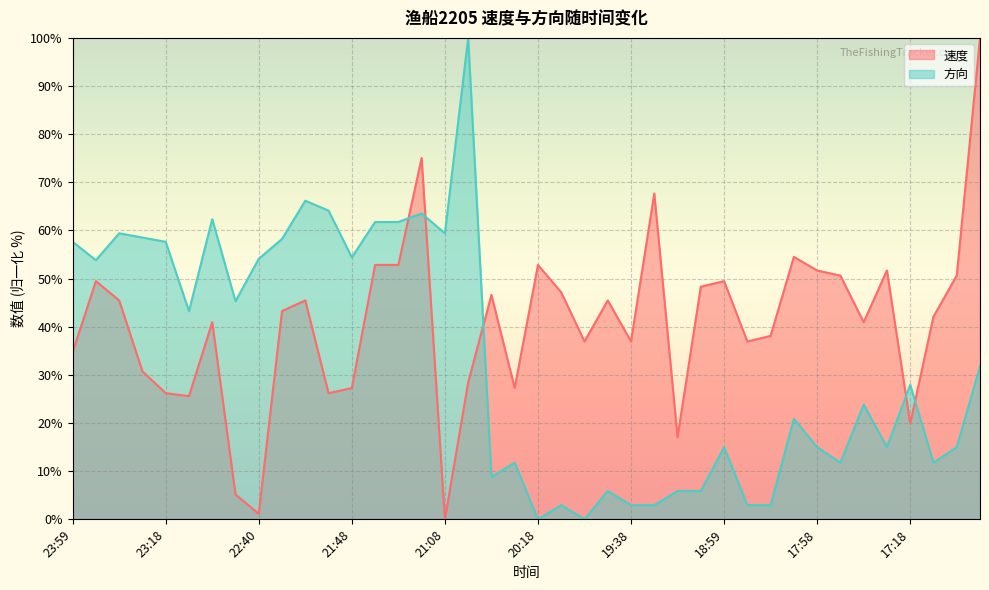

True or false: 方向 has more than 1 points higher than both neighbors.

True